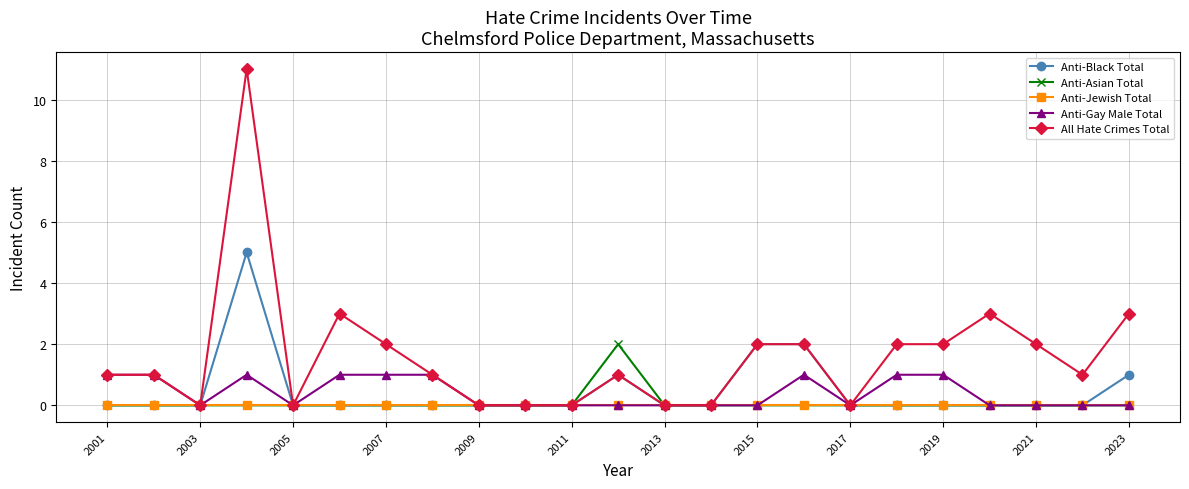

Which series has the largest total across all categories?

All Hate Crimes Total